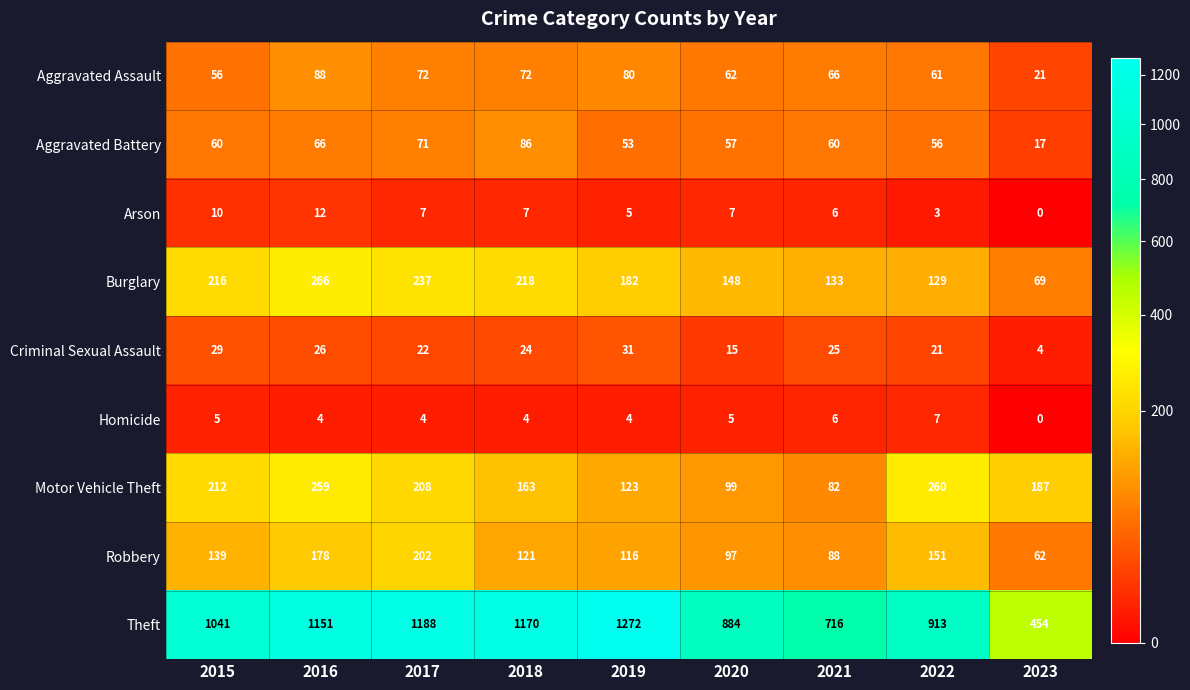

What is the difference between the maximum and minimum values in the Homicide series?

7